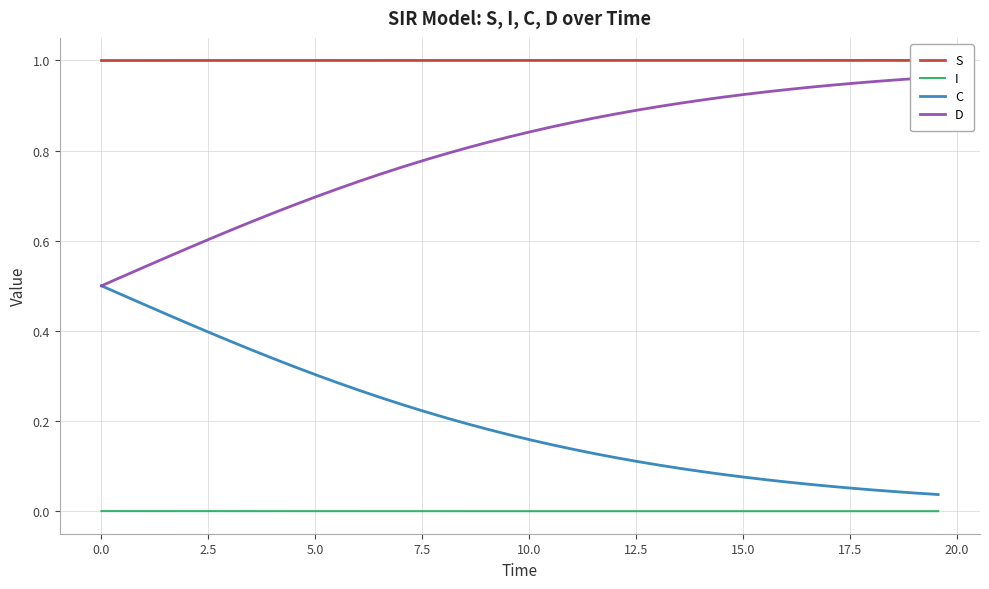

Count the number of categories in the chart.

40